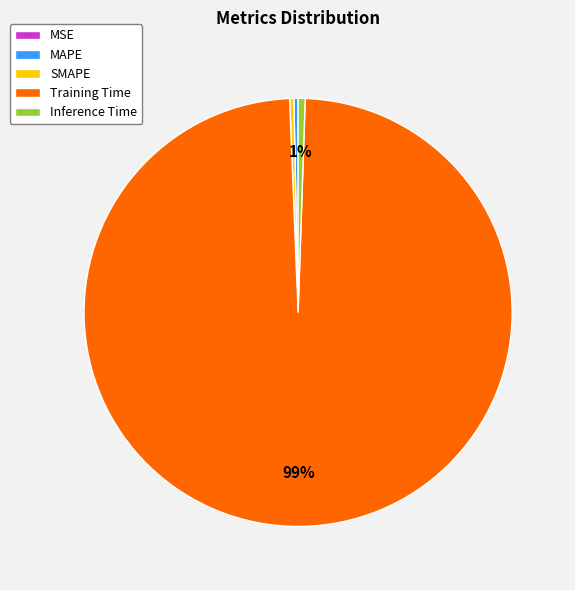

Combined, do Training Time and SMAPE account for over 50%?

Yes